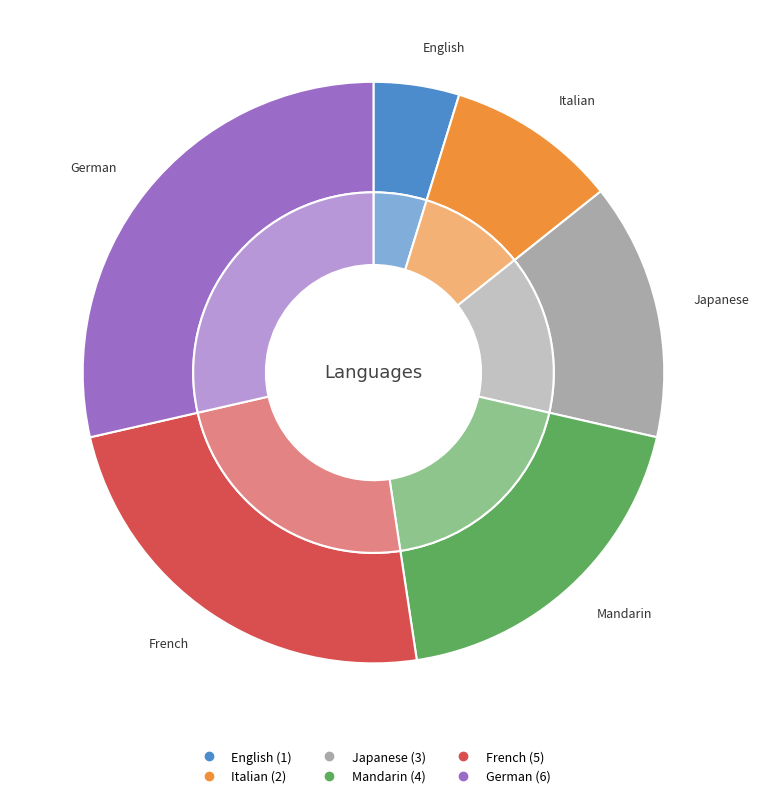

What is the ratio of the value at English to the value at Italian?

0.5